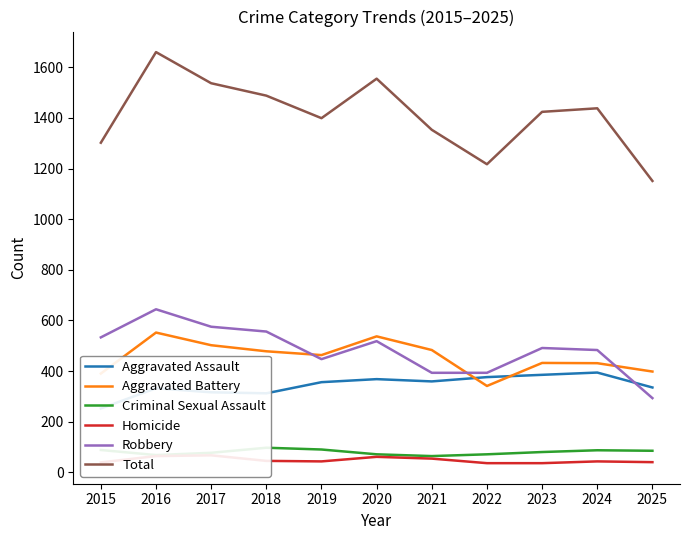

Which has a higher value, 2019 or 2018?

2019